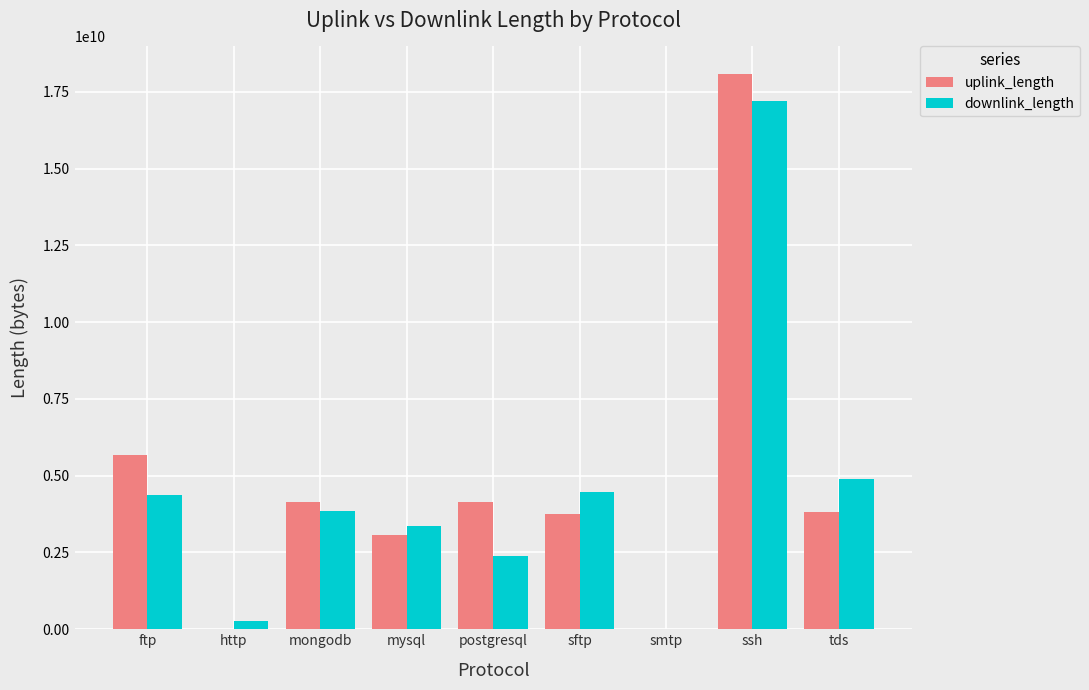

Is it true that downlink_length equals 7826032137 at tds?

False